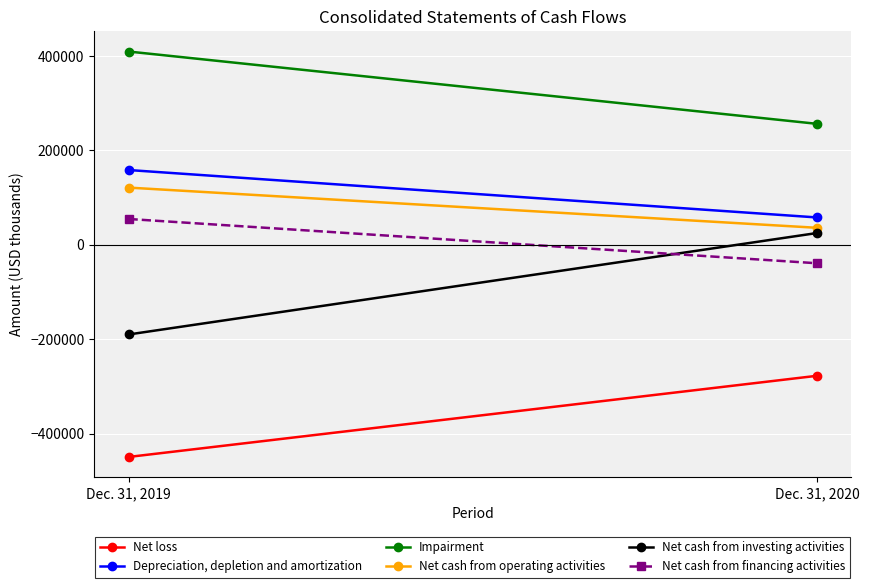

Is the value of Net cash from investing activities at Dec. 31, 2019 greater than the value of Net loss at Dec. 31, 2019?

Yes